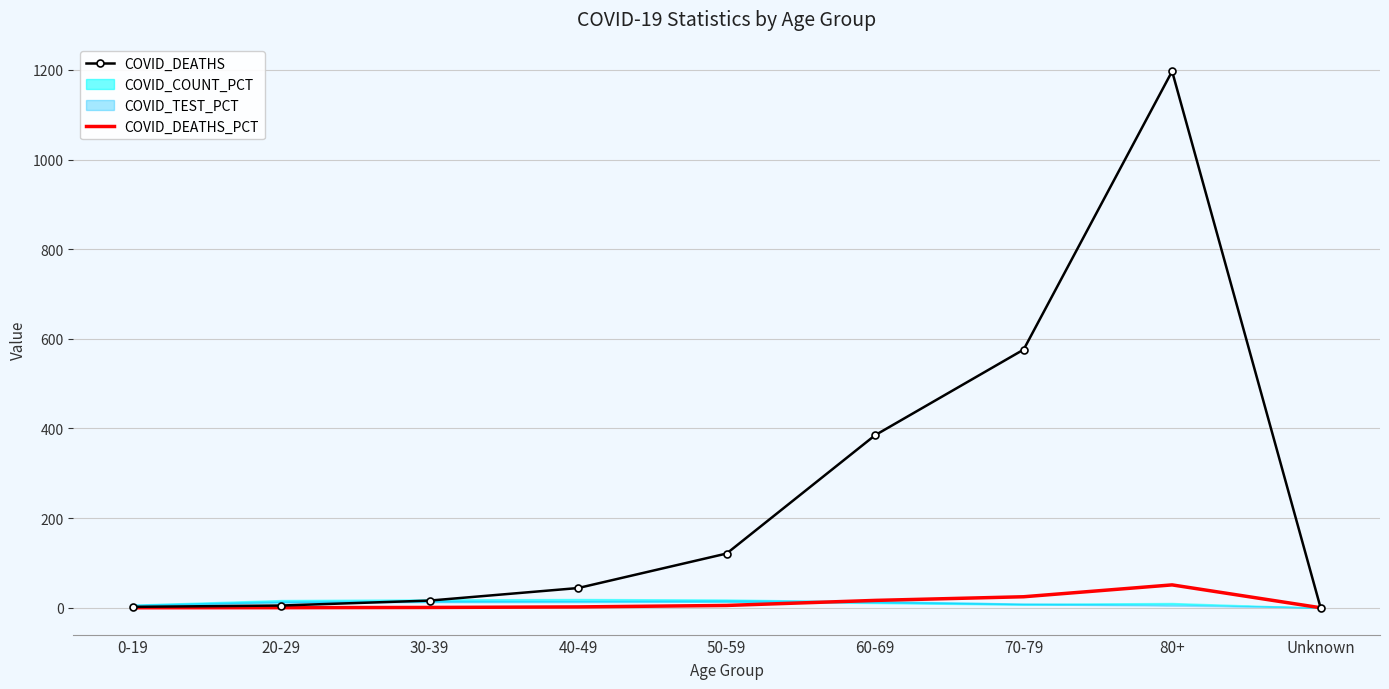

True or false: COVID_DEATHS and COVID_DEATHS_PCT cross at least once.

False